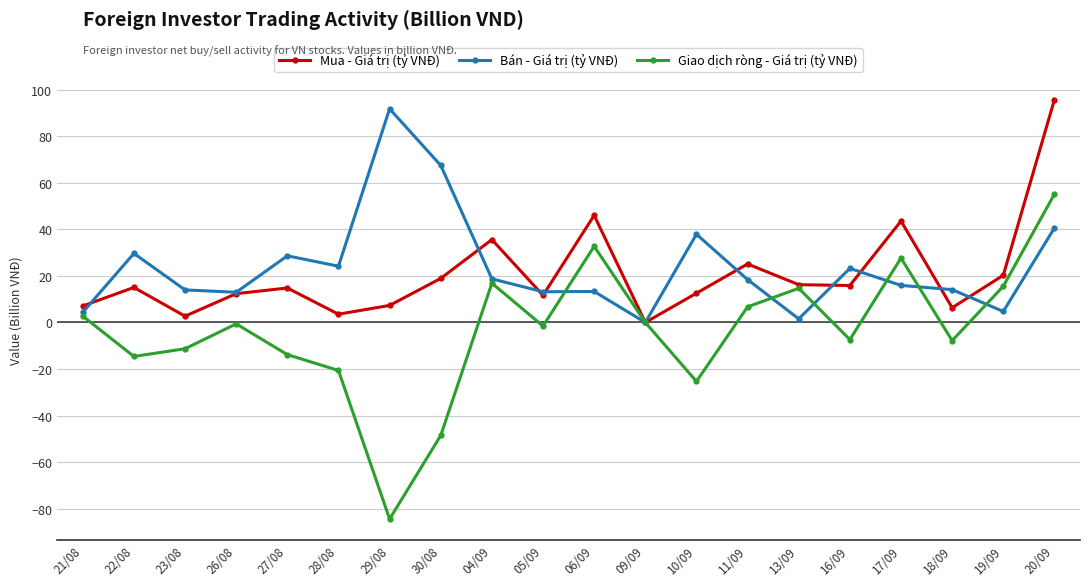

How many lines are shown in the chart?

3